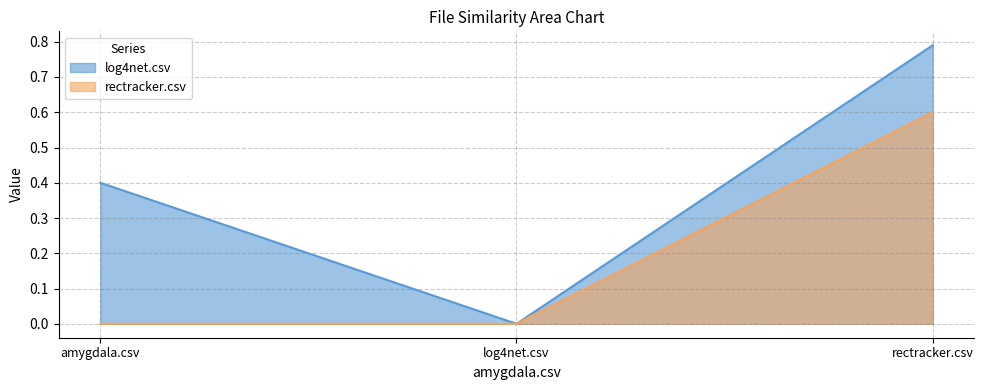

True or false: log4net.csv has a value of 0.2 at amygdala.csv.

False